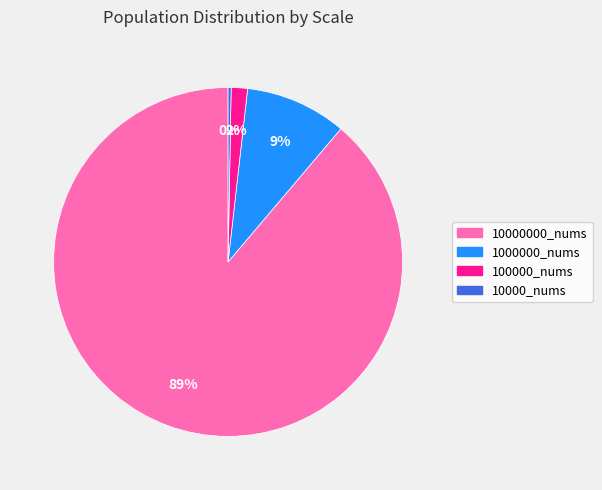

To the nearest percent, what is the average slice percentage?

25%